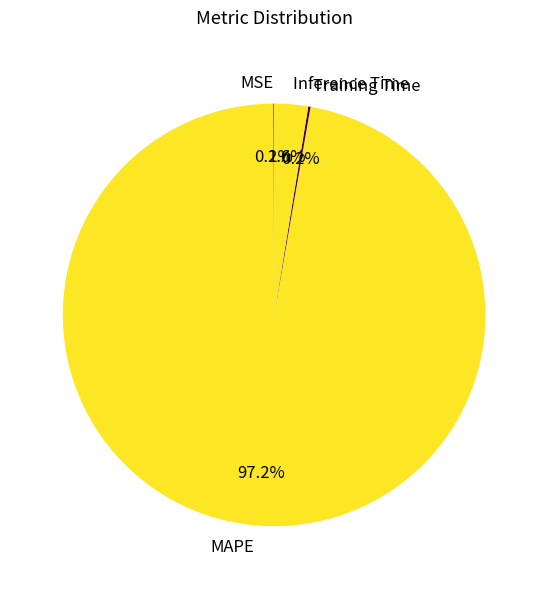

To the nearest percent, what is the difference between the largest and smallest slice percentages?

97%